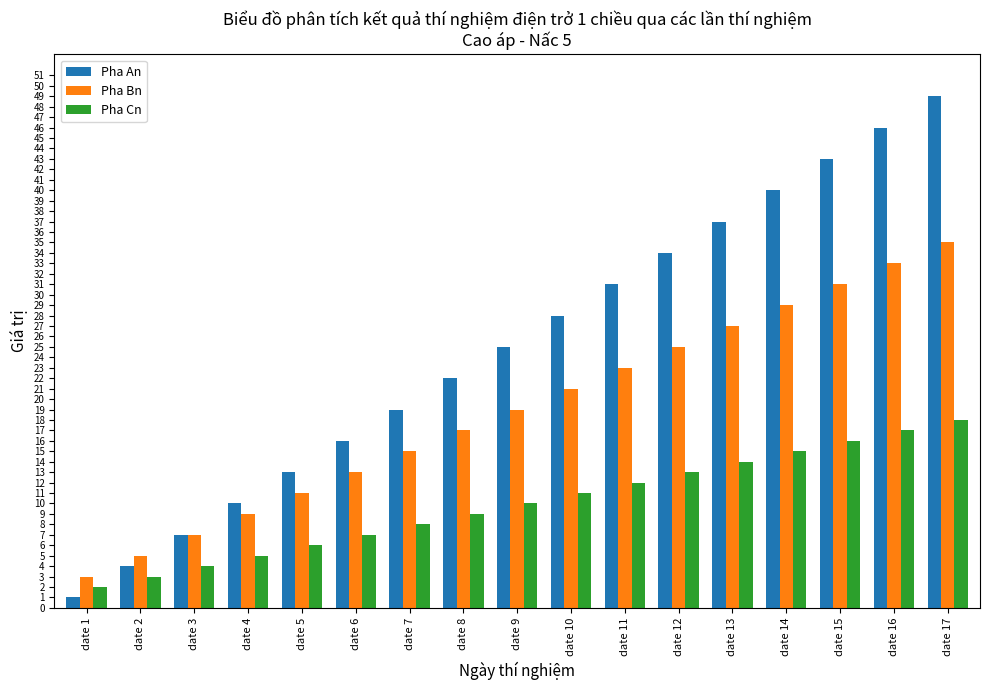

At which label is Pha An closest to 25?

date 9